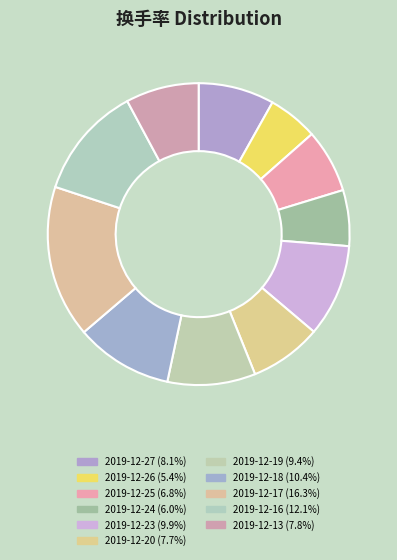

Does 2019-12-27 account for over 50% of the chart?

No